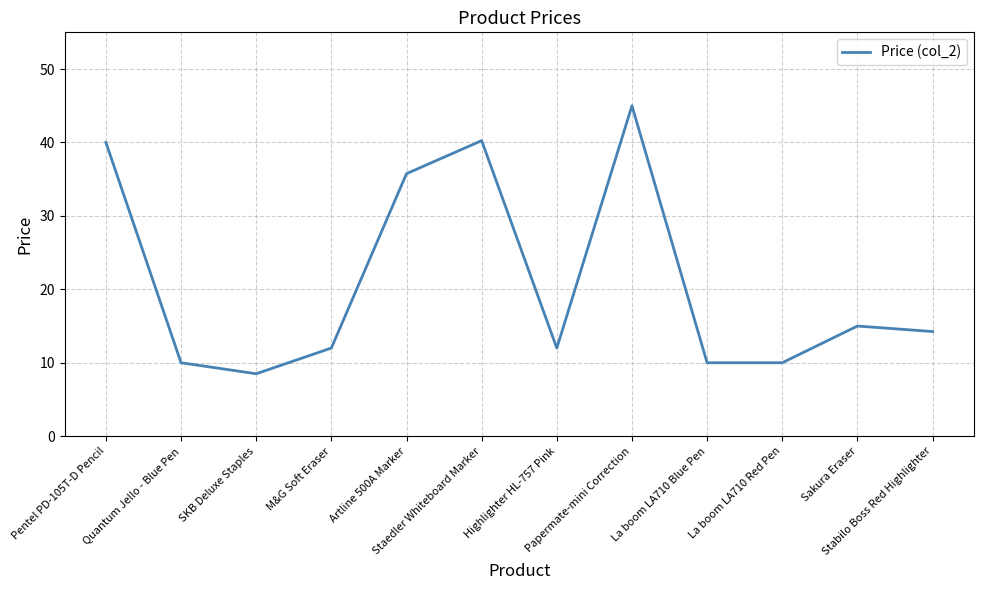

What is the change in value from Pentel PD-105T-D Pencil to La boom LA710 Red Pen?

-30.0